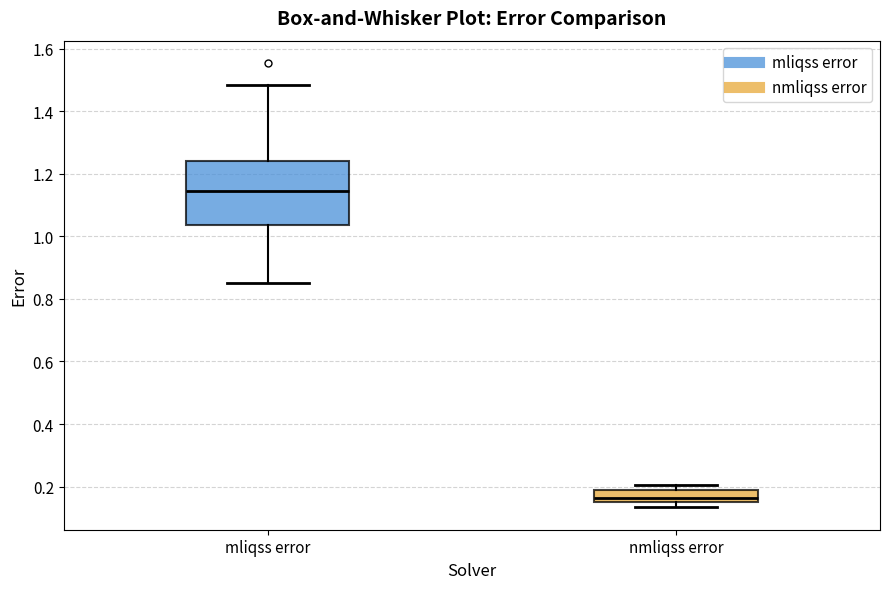

Where does the upper whisker of the box for mliqss error end on the y-axis? The values are not printed on the chart, so give them approximately, as read against the axis.

1.48